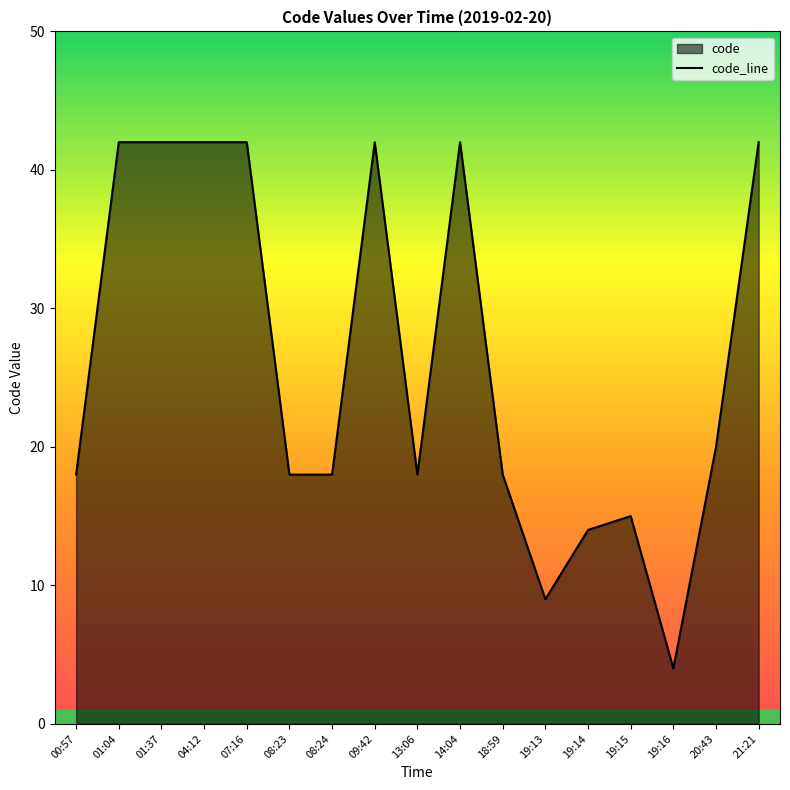

Which has a higher value, 01:37 or 04:12?

01:37